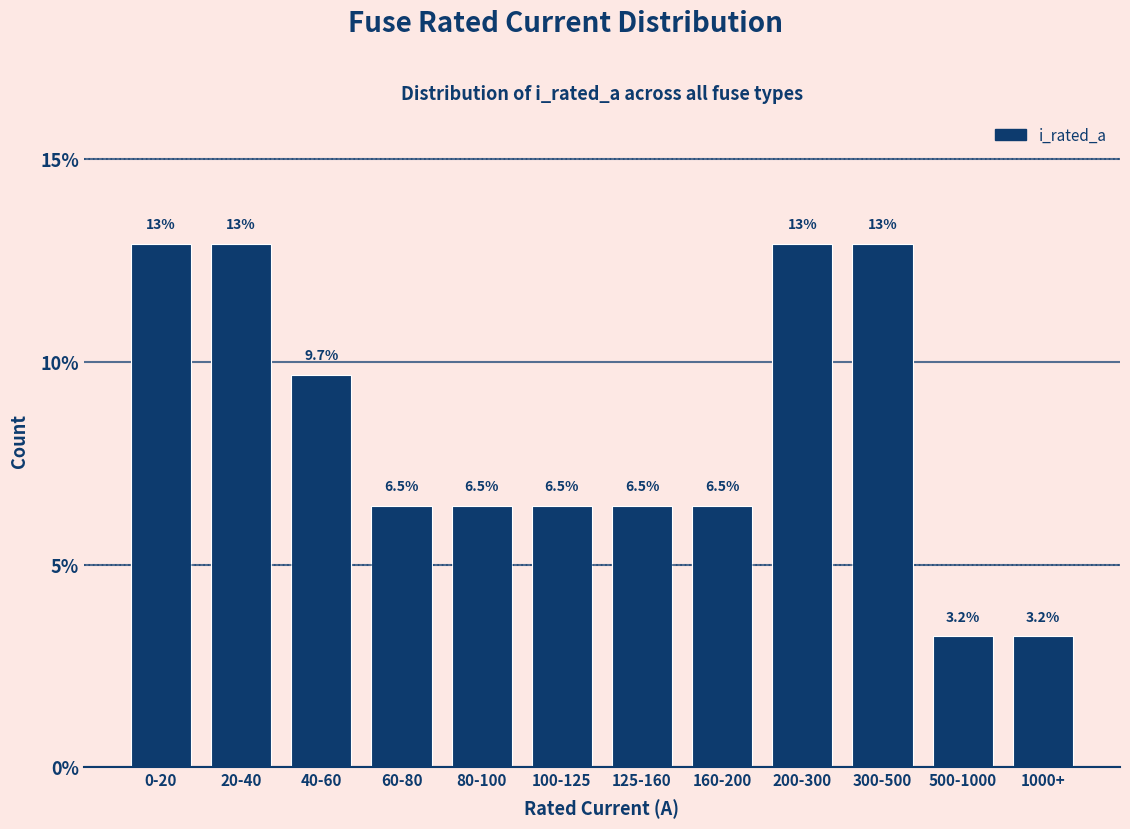

Reading left to right, list all the values displayed in this chart.

12.9	12.9	9.7	6.5	6.5	6.5	6.5	6.5	12.9	12.9	3.2	3.2